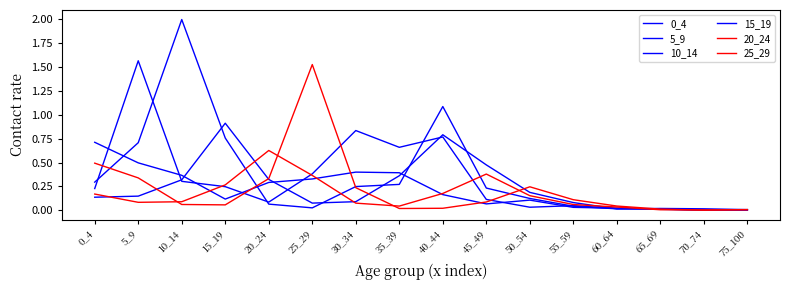

Which series has the largest range (max minus min)?

10_14